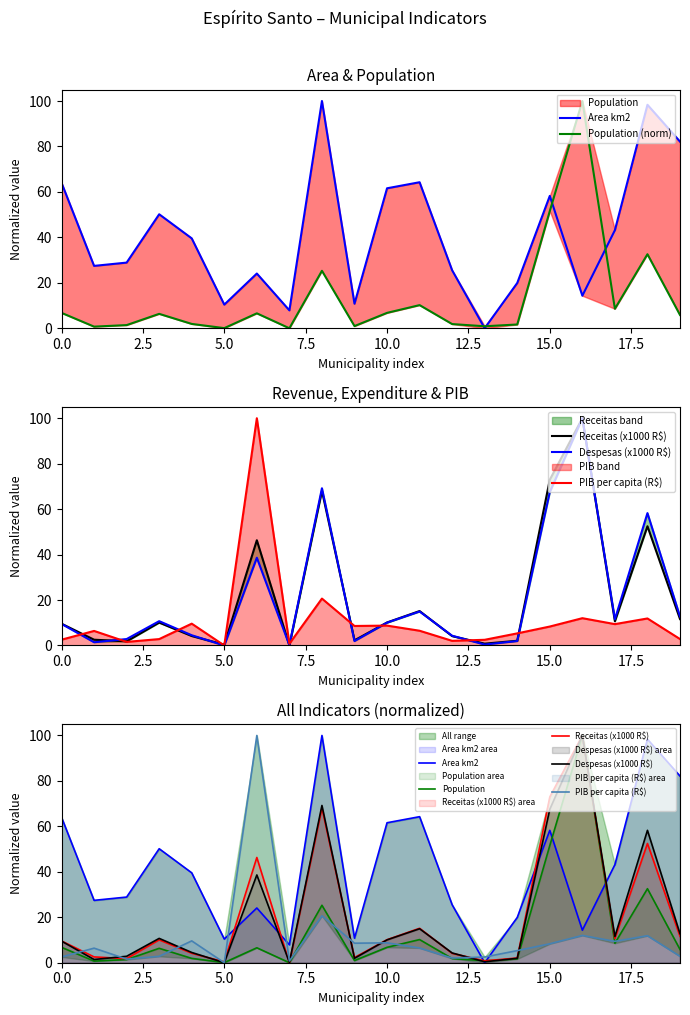

What is the total value across all series at 10?

104.1